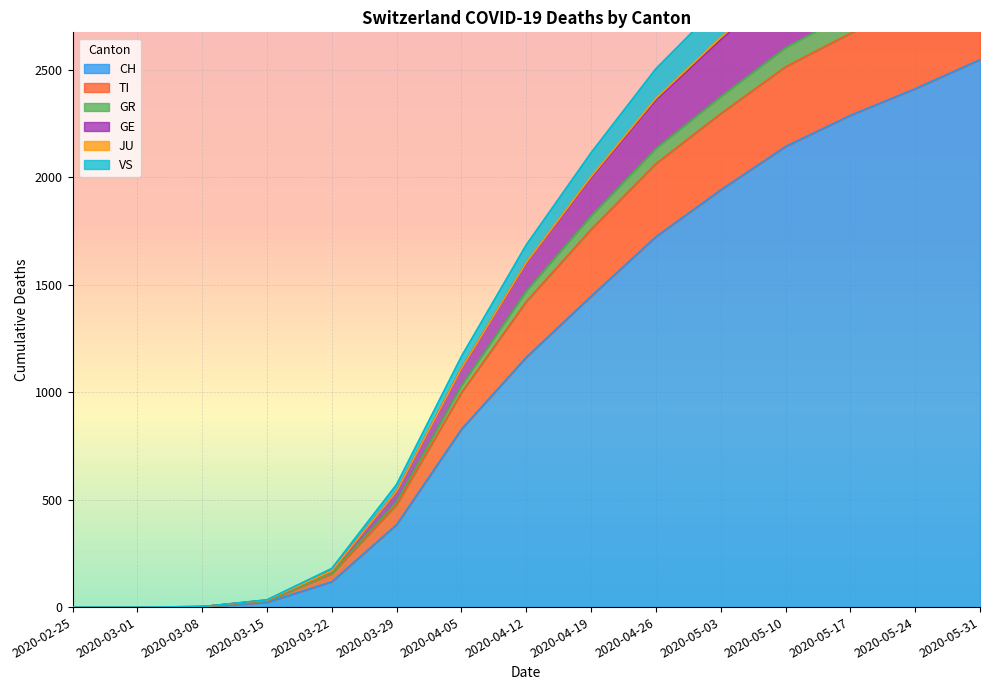

What is the sum of the CH values at 2020-03-15 and 2020-04-05?

850